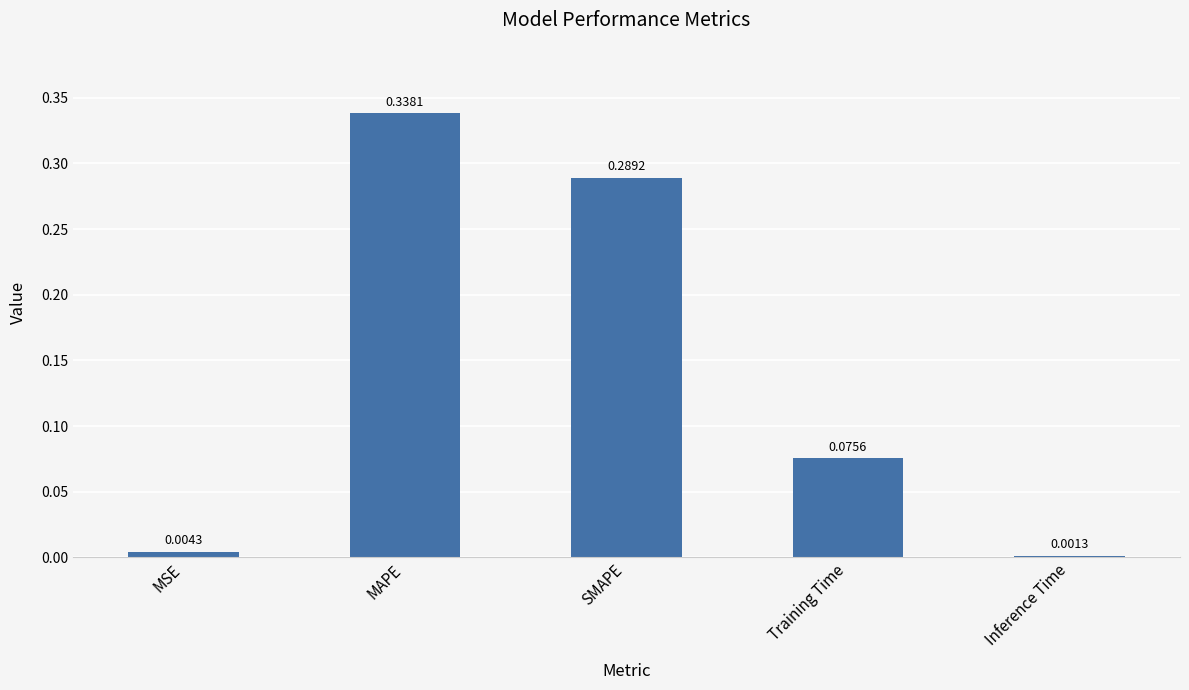

What is the label of the 1st bar from the left?

MSE